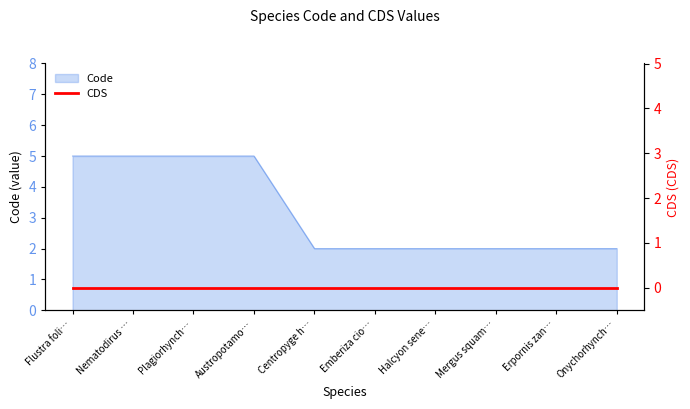

True or false: Code has a value of 5 at Flustra foli….

True